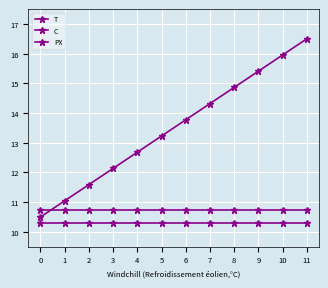

True or false: PX and T intersect in this chart.

False